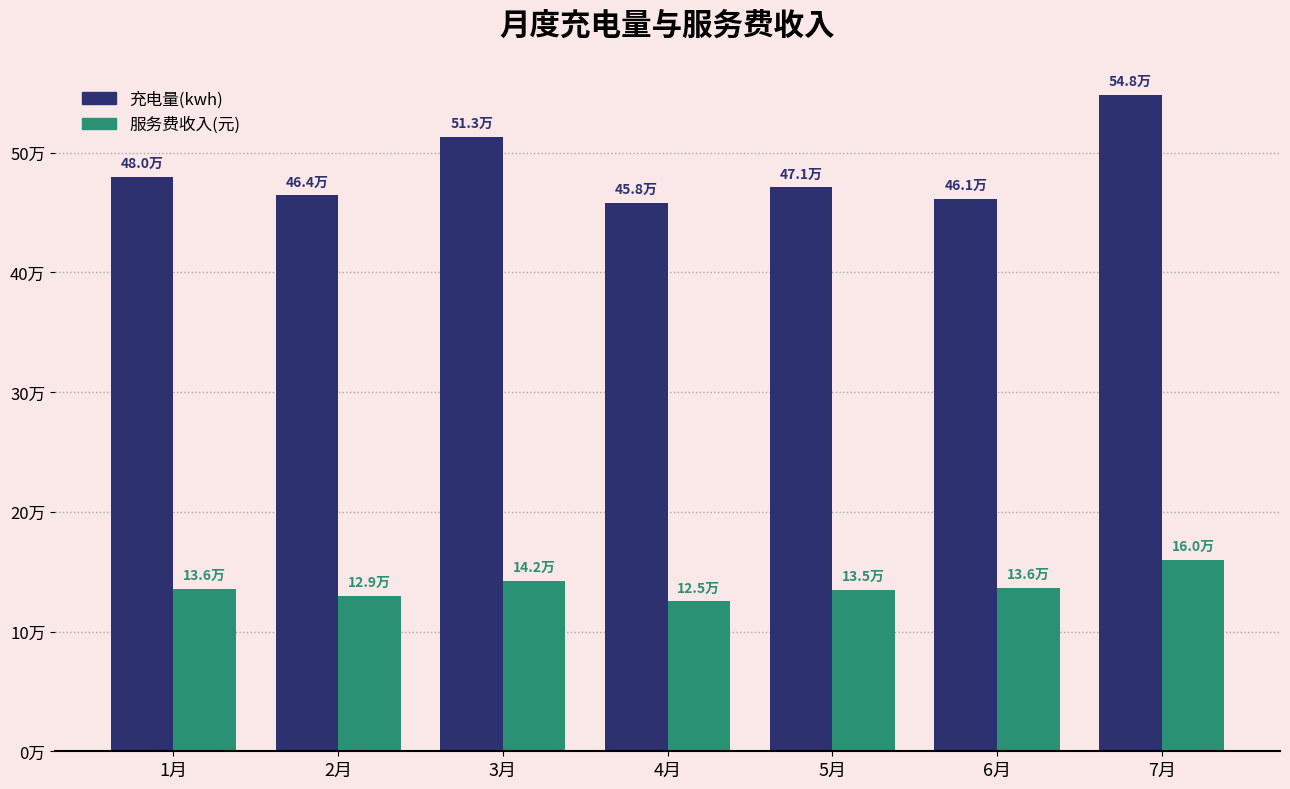

Are the bars grouped side by side (vs. stacked)?

Yes